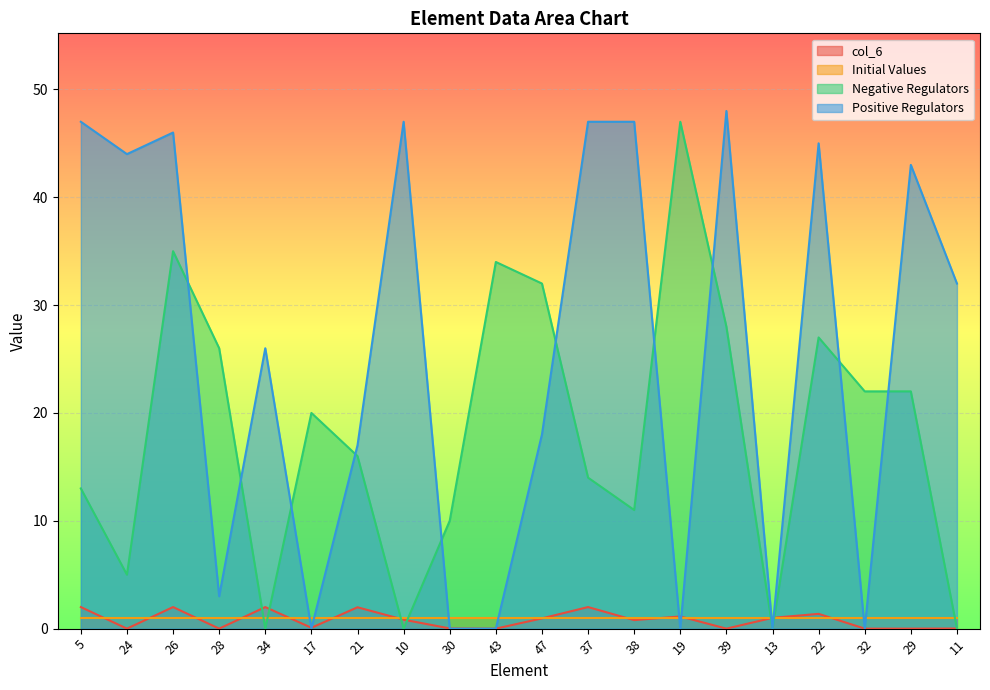

How many data points does each series have?

20